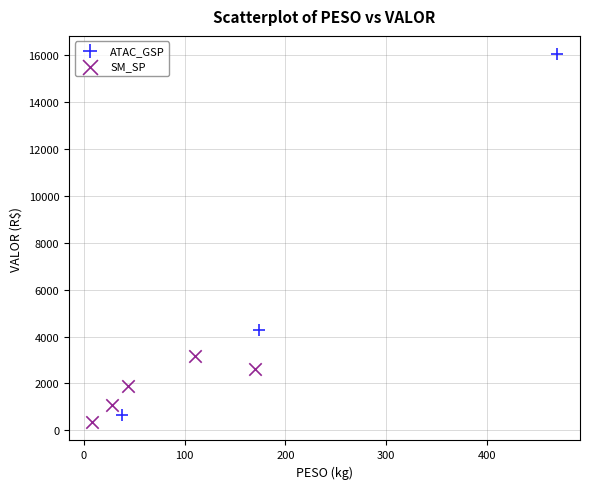

Which series reaches the maximum Y coordinate?

ATAC_GSP